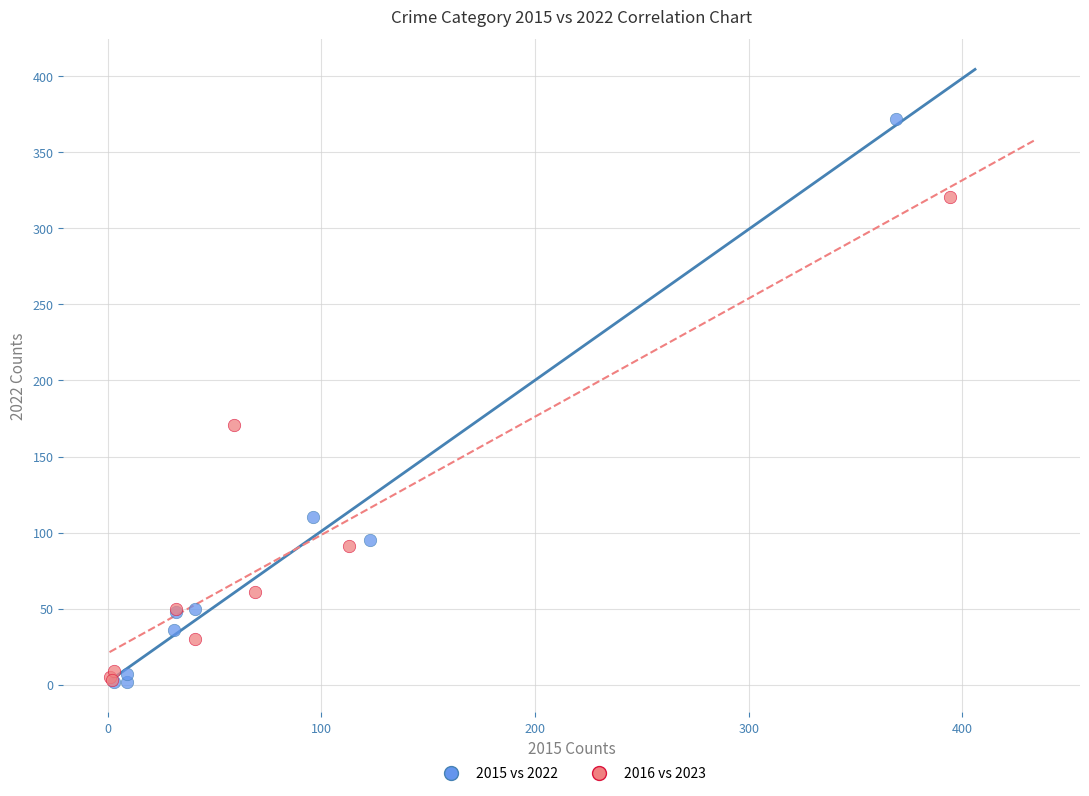

Which series has the largest Y range (max minus min)?

2015 vs 2022